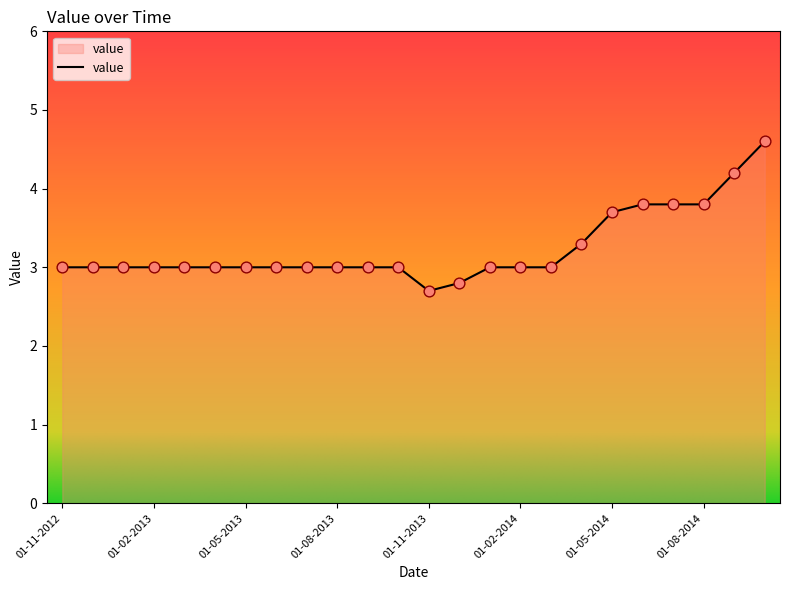

What is the maximum value shown in the chart?

4.6